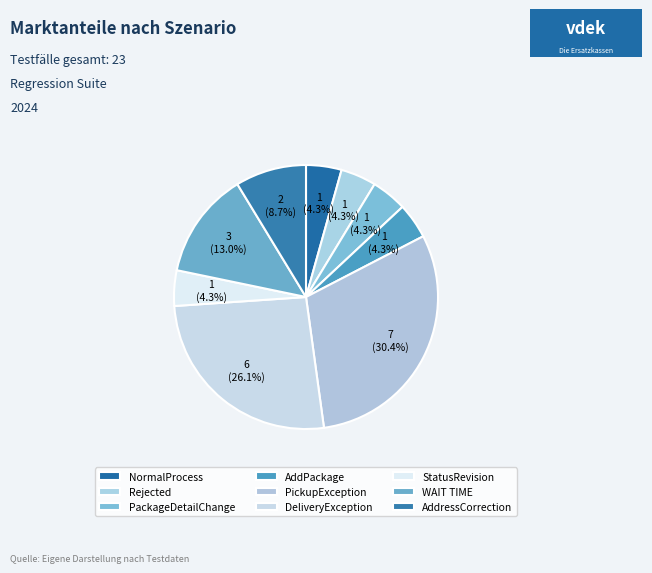

To the nearest percent, what is the average slice percentage?

11%